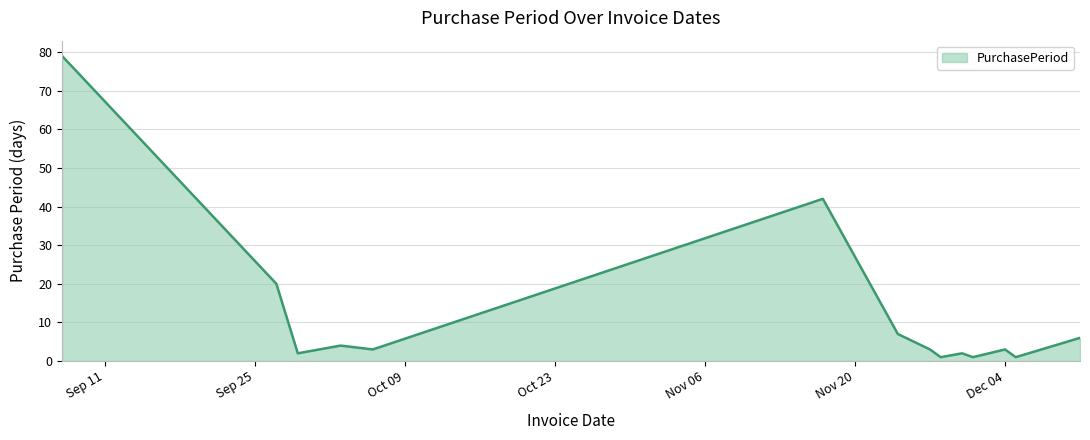

How many lines are shown in the chart?

1